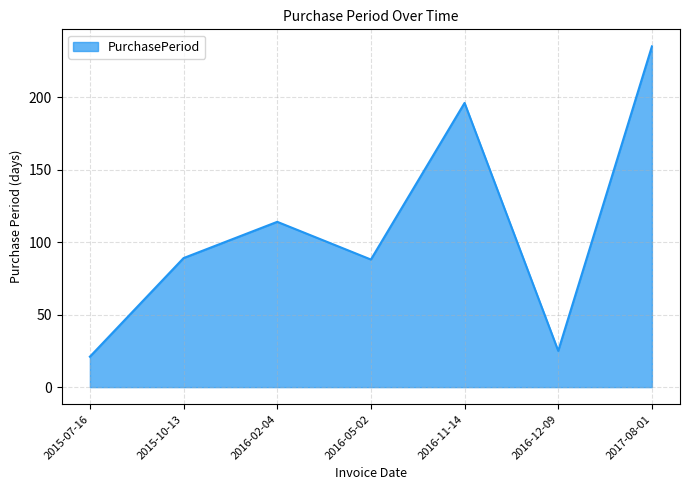

Does the chart display data point markers on the line(s)?

No